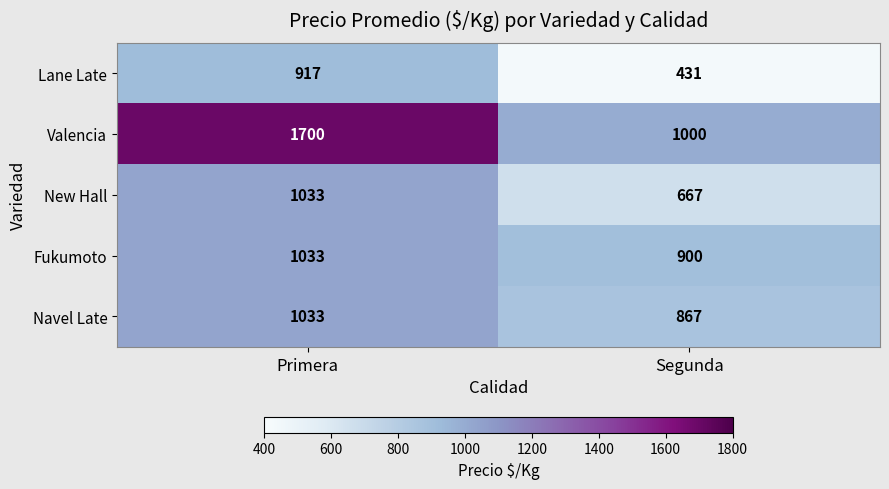

Which category has the lowest value across all series?

Segunda